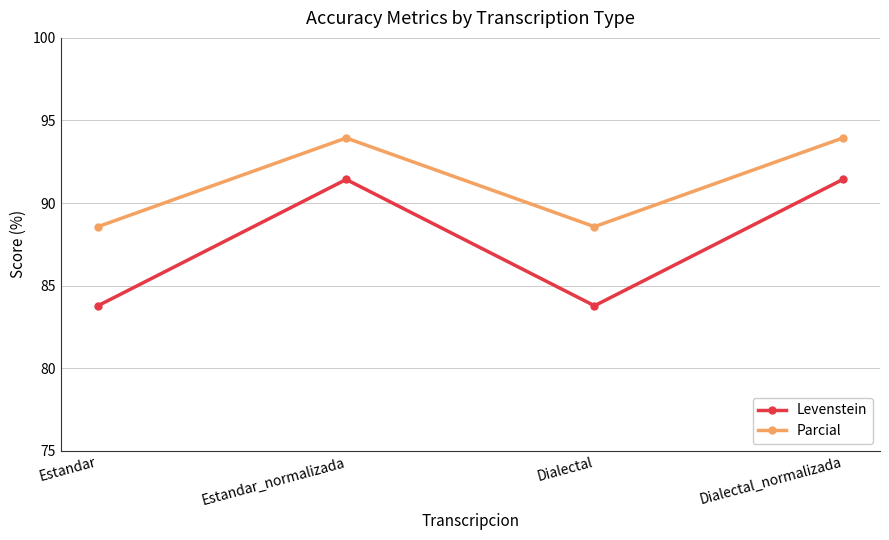

Which series has the widest spread of values?

Levenstein